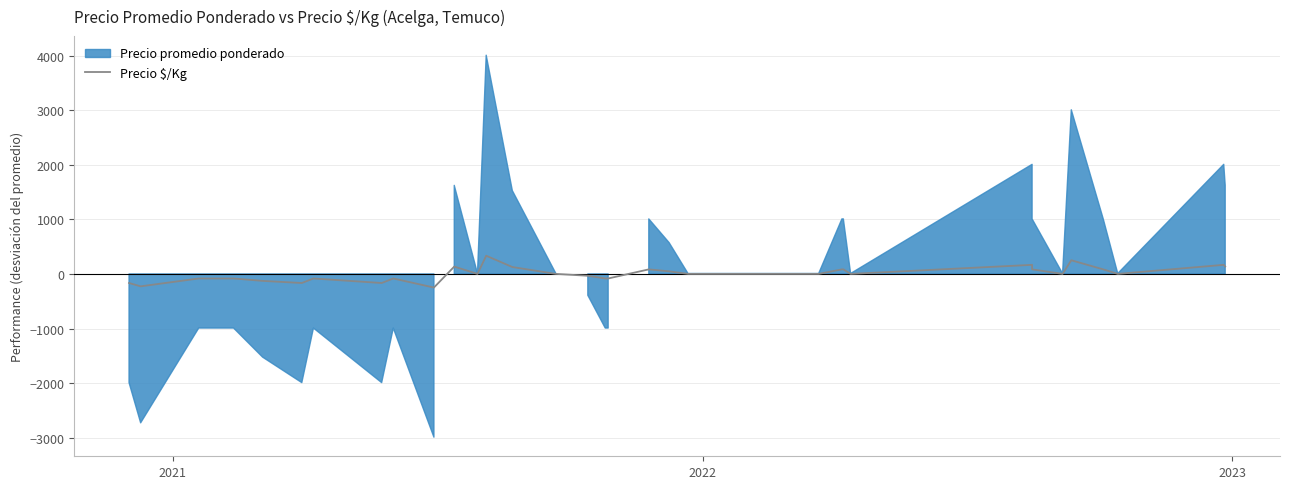

How many points are higher than both their immediate neighbors (excluding endpoints)?

8